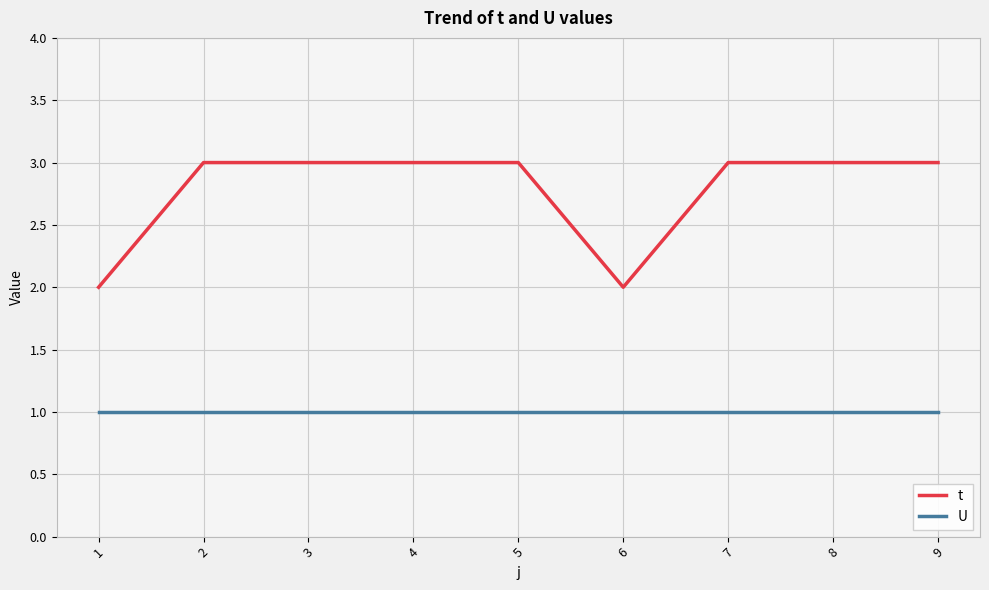

At 7, list the series in order from largest to smallest.

t, U